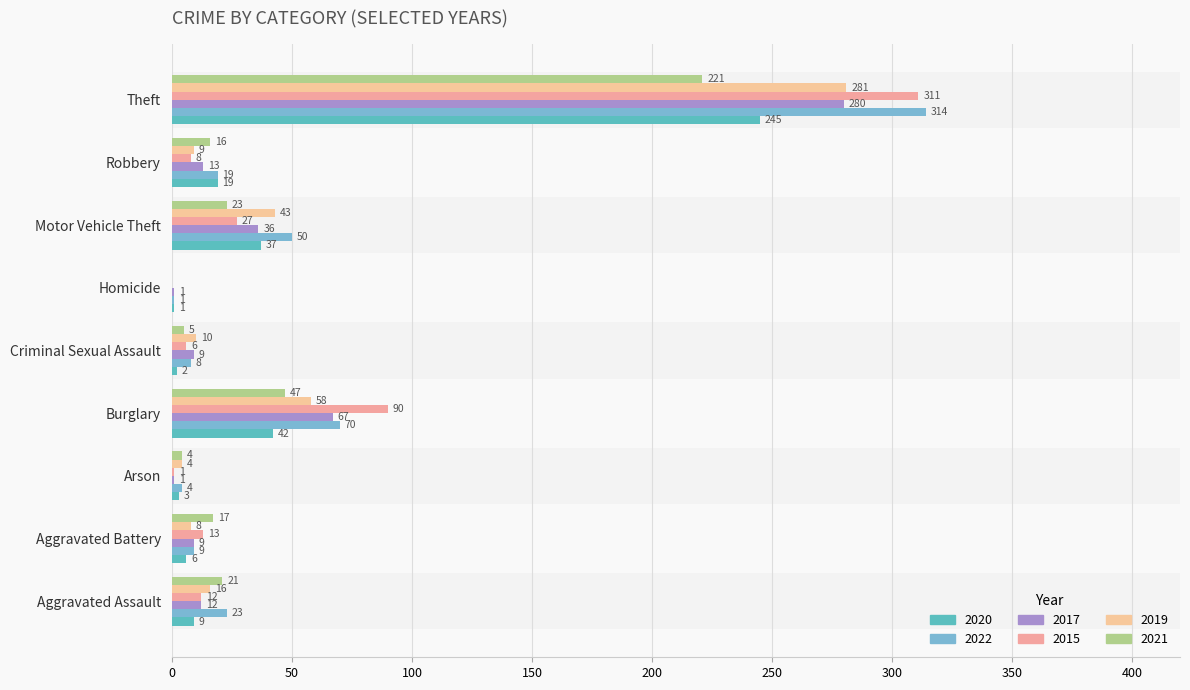

Reading left to right, list all the values displayed in this chart.

2020: 9	6	3	42	2	1	37	19	245
2022: 23	9	4	70	8	1	50	19	314
2017: 12	9	1	67	9	1	36	13	280
2015: 12	13	1	90	6	0	27	8	311
2019: 16	8	4	58	10	0	43	9	281
2021: 21	17	4	47	5	0	23	16	221